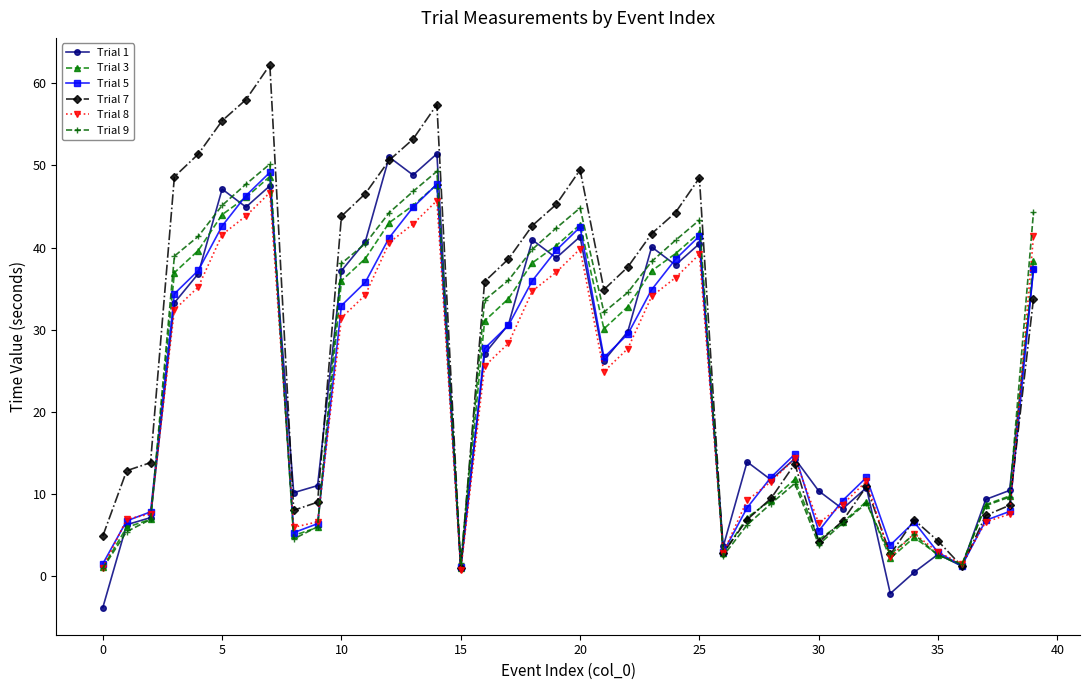

Which series has the widest spread of values?

Trial 7